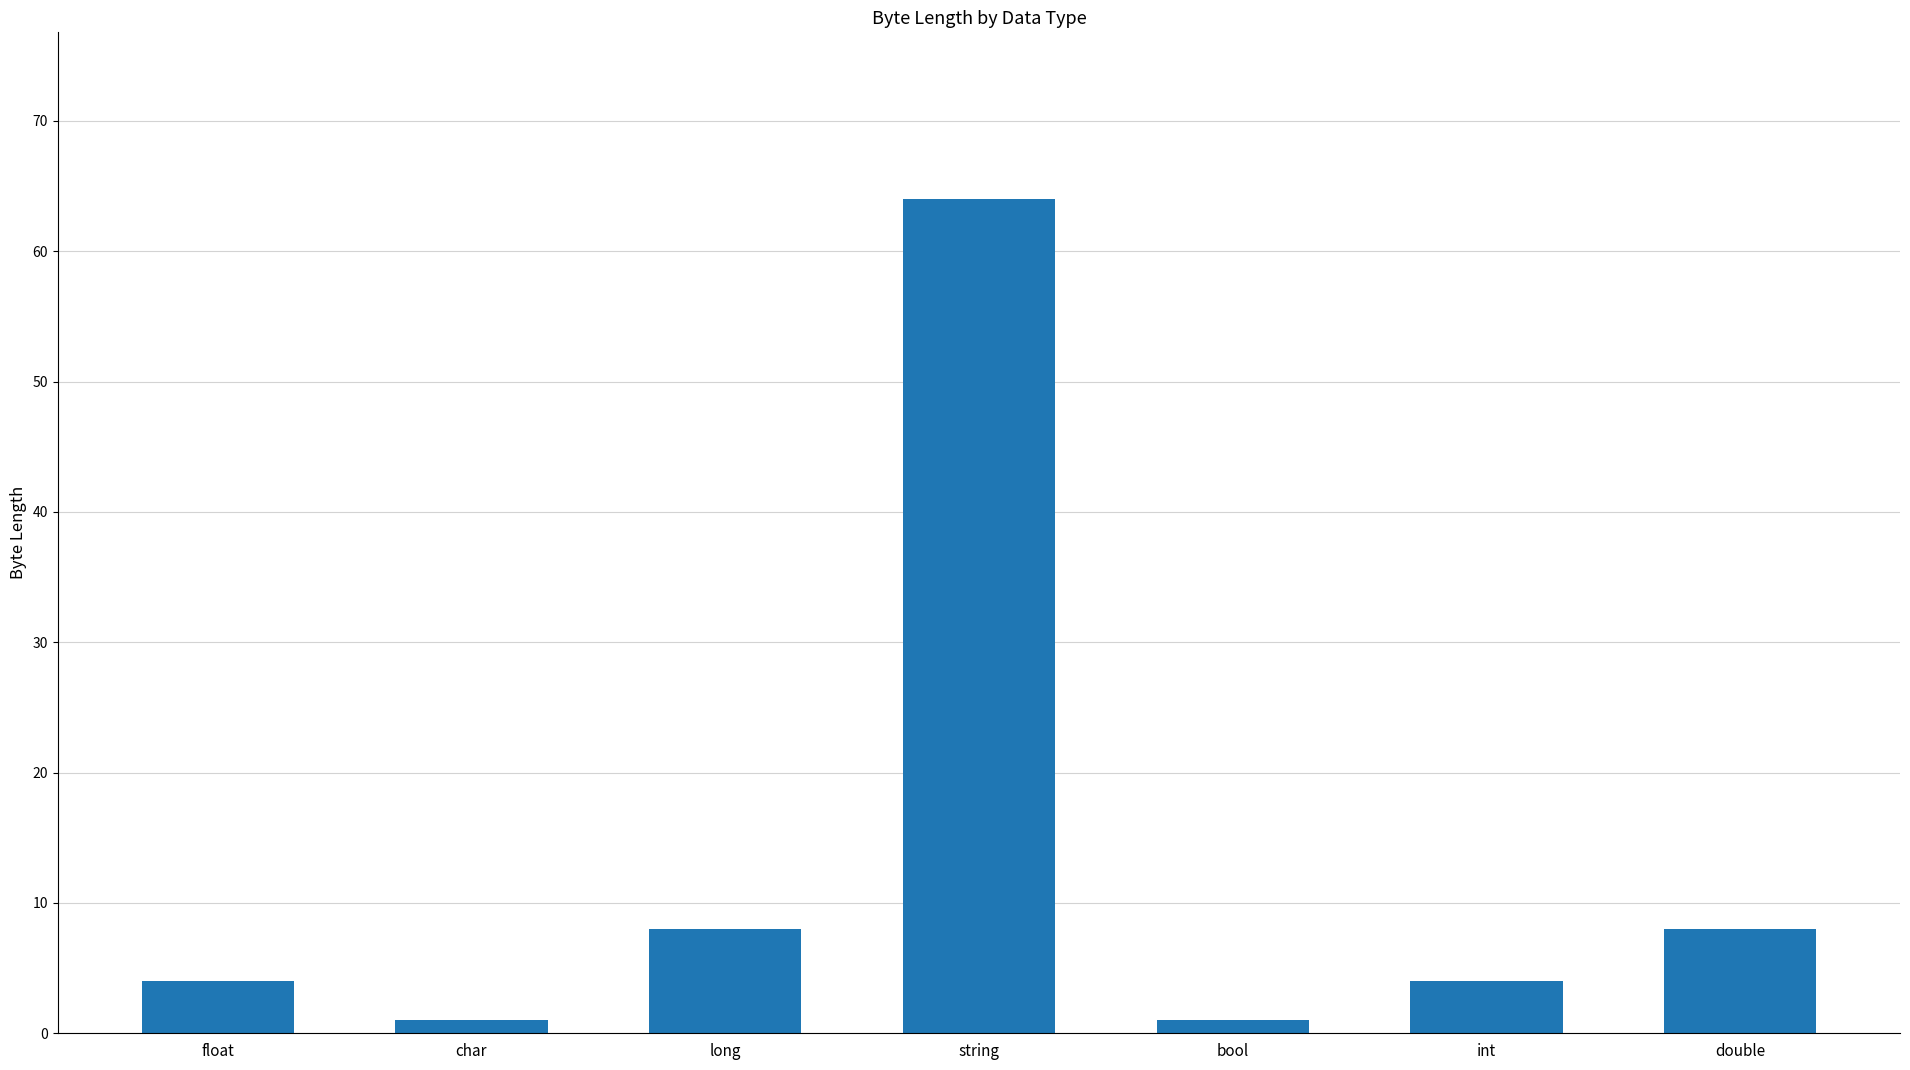

What is the difference between the values at string and long?

56